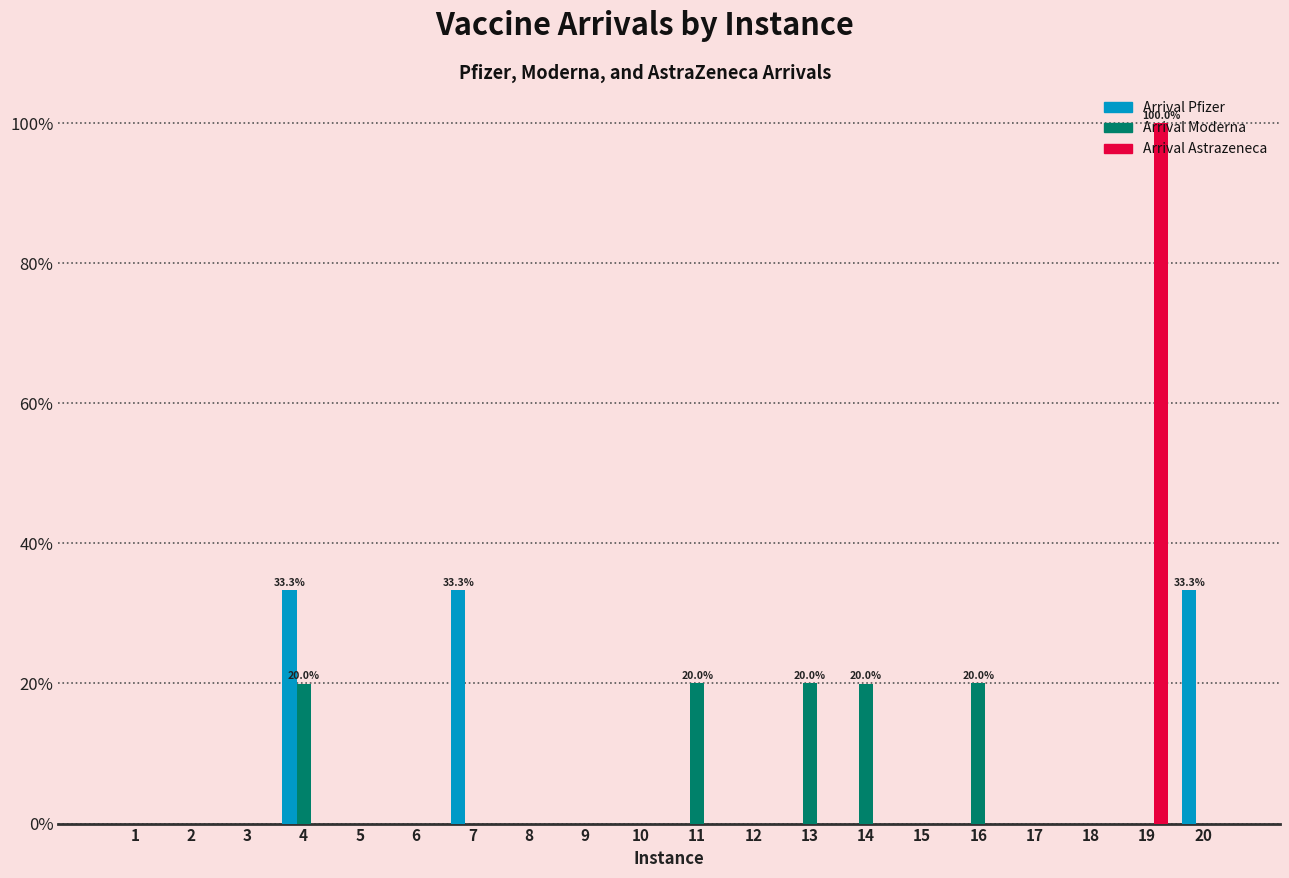

Reading left to right, list all the values displayed in this chart.

Arrival Pfizer: 1=0.0	2=0.0	3=0.0	4=33.3	5=0.0	6=0.0	7=33.3	8=0.0	9=0.0	10=0.0	11=0.0	12=0.0	13=0.0	14=0.0	15=0.0	16=0.0	17=0.0	18=0.0	19=0.0	20=33.3
Arrival Moderna: 1=0.0	2=0.0	3=0.0	4=20.0	5=0.0	6=0.0	7=0.0	8=0.0	9=0.0	10=0.0	11=20.0	12=0.0	13=20.0	14=20.0	15=0.0	16=20.0	17=0.0	18=0.0	19=0.0	20=0.0
Arrival Astrazeneca: 1=0.0	2=0.0	3=0.0	4=0.0	5=0.0	6=0.0	7=0.0	8=0.0	9=0.0	10=0.0	11=0.0	12=0.0	13=0.0	14=0.0	15=0.0	16=0.0	17=0.0	18=0.0	19=100.0	20=0.0